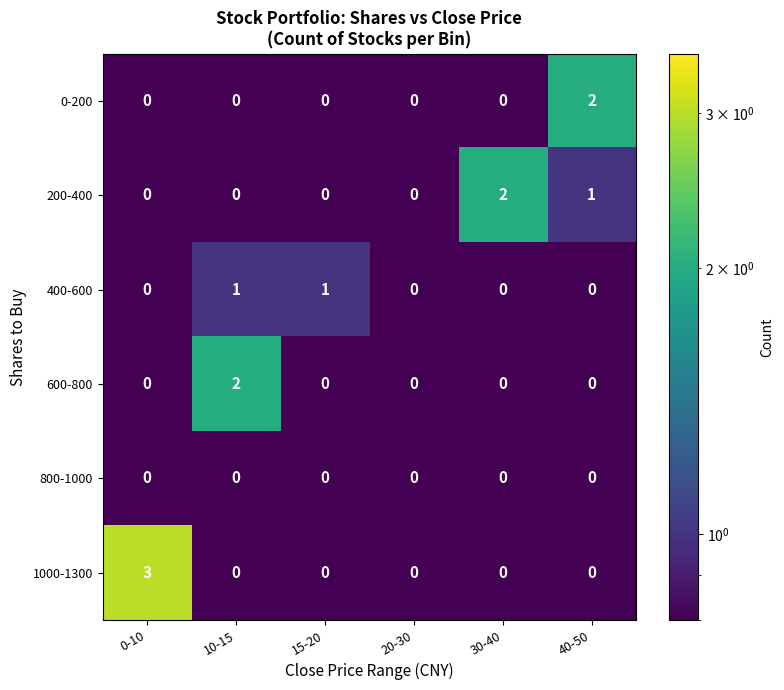

The value of 600-800 at 0-10 is 1. True or false?

False